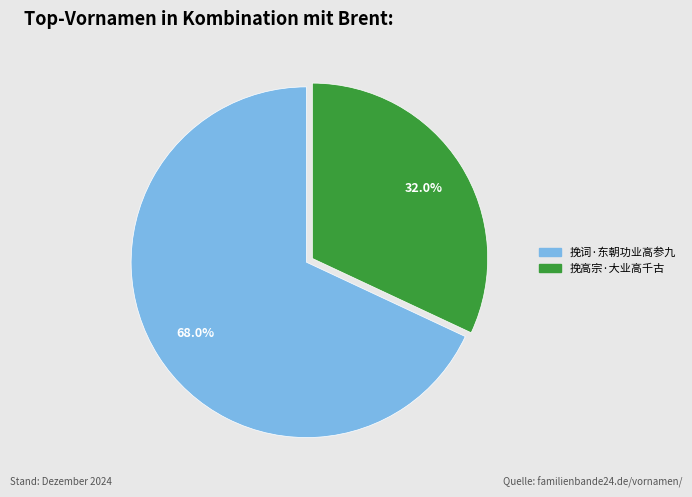

What is the ratio of the value at 挽词·东朝功业高参九 to the value at 挽高宗·大业高千古?

2.1